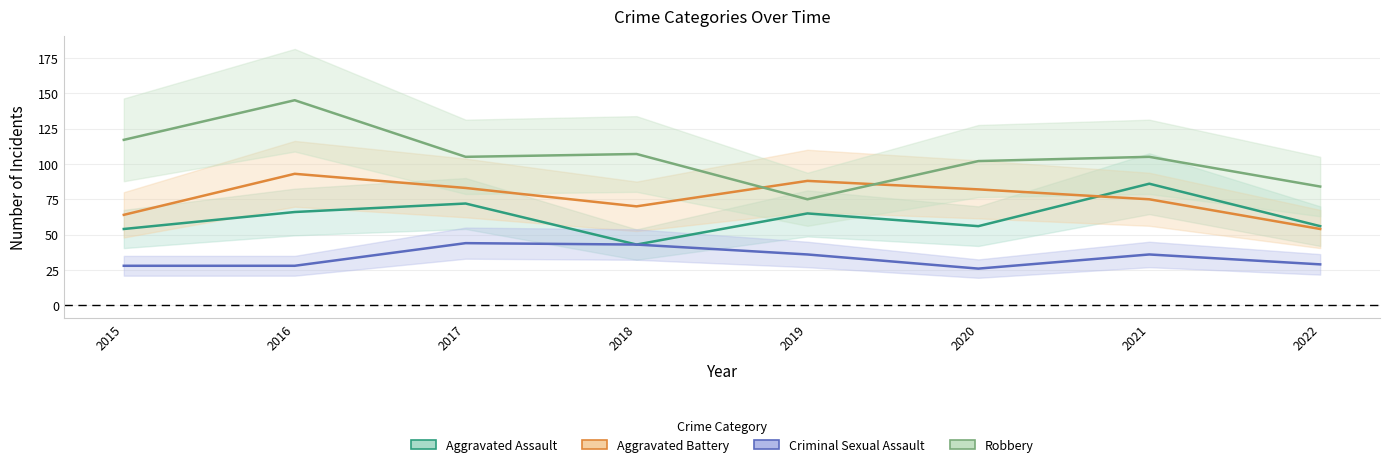

Which has a higher value, 2018 or 2019?

2019